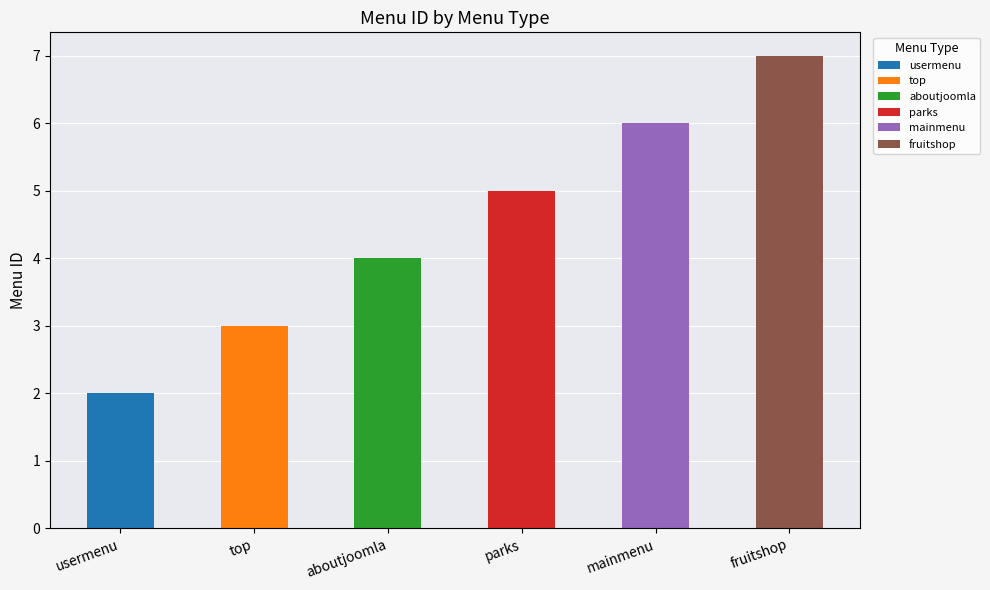

Which has a higher value, parks or aboutjoomla?

parks